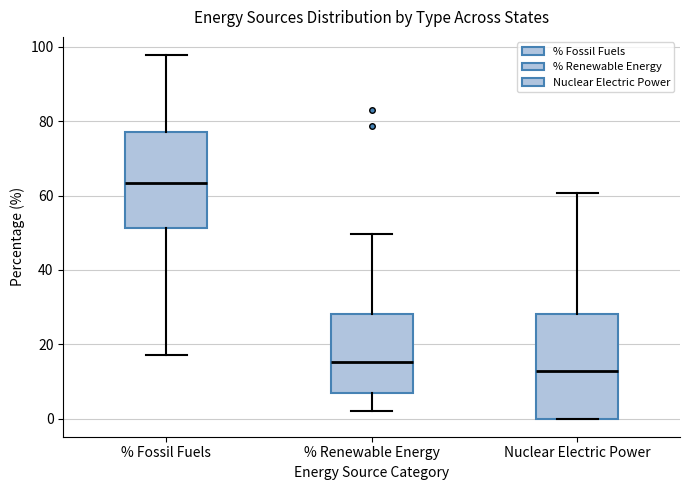

Reading left to right, transcribe this box plot: for each box, give where its median line is, the range the box spans, and where its two whiskers end, as read against the y-axis. The values are not printed on the chart, so give them approximately, as read against the axis.

% Fossil Fuels: median 64, box 52 to 78, whiskers 18 to 98
% Renewable Energy: median 16, box 6 to 28, whiskers 2 to 50
Nuclear Electric Power: median 12, box 0 to 28, whiskers 0 to 60